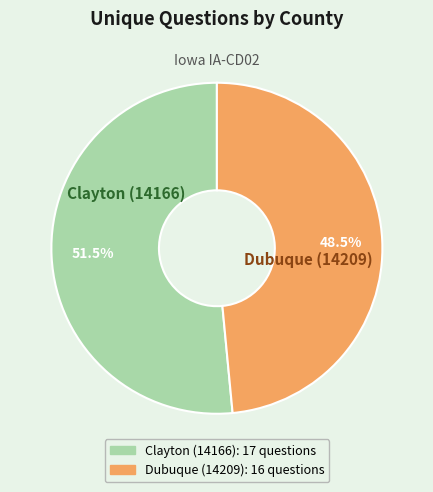

Is the sum of Clayton (14166) and Dubuque (14209) greater than half?

Yes